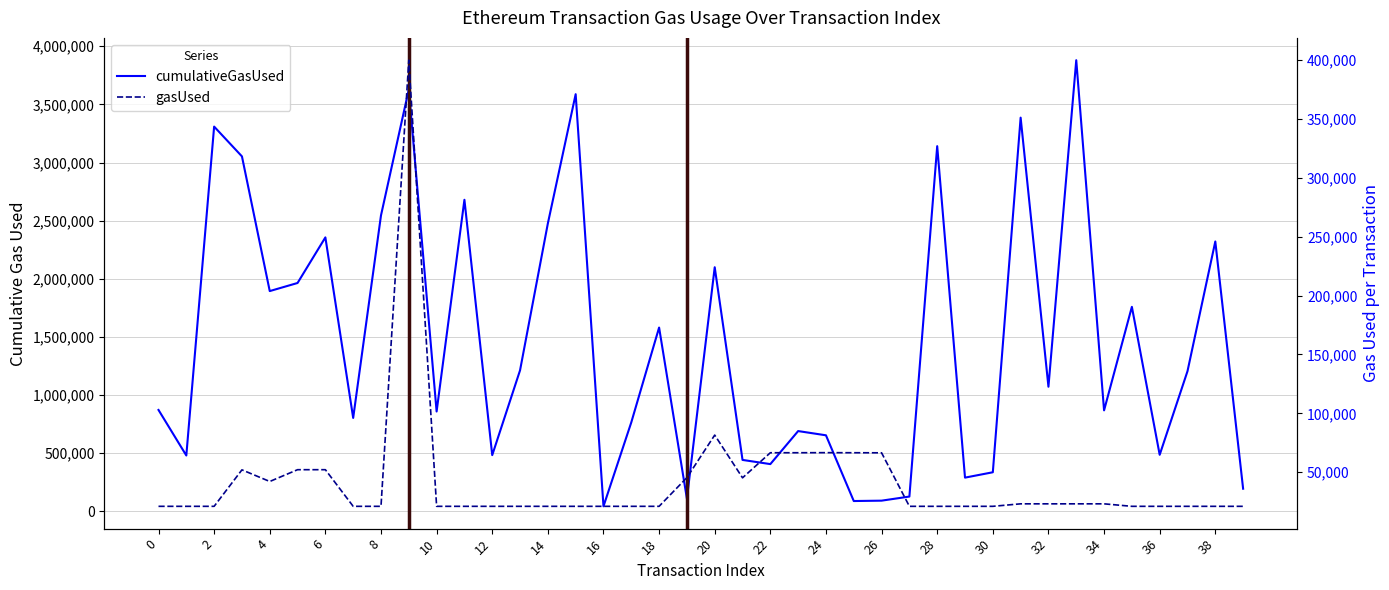

What is the minimum value for gasUsed?

21000